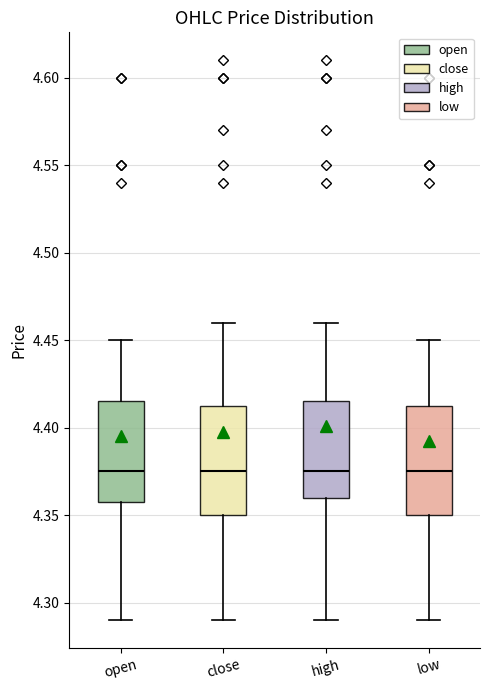

Where does the median line of the box for high sit on the y-axis? The values are not printed on the chart, so give them approximately, as read against the axis.

4.375